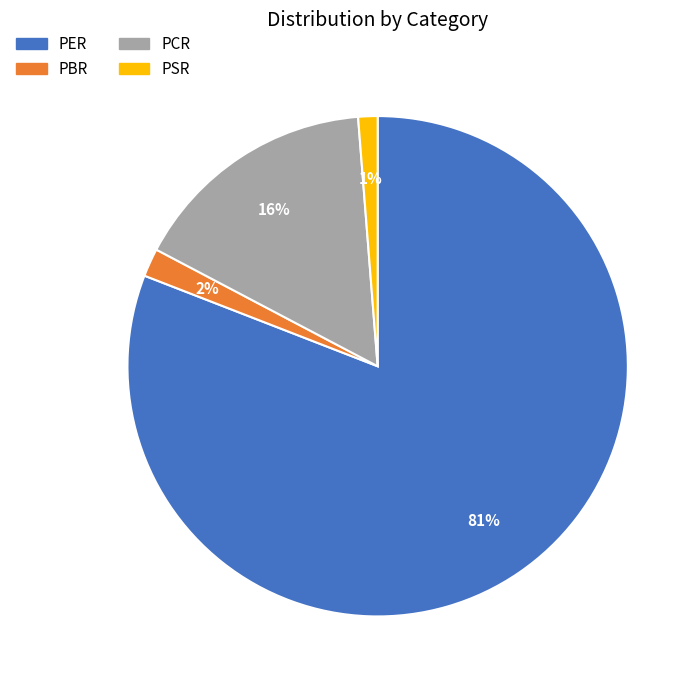

To the nearest percent, what is the difference between the PSR and PCR slice percentages?

15%